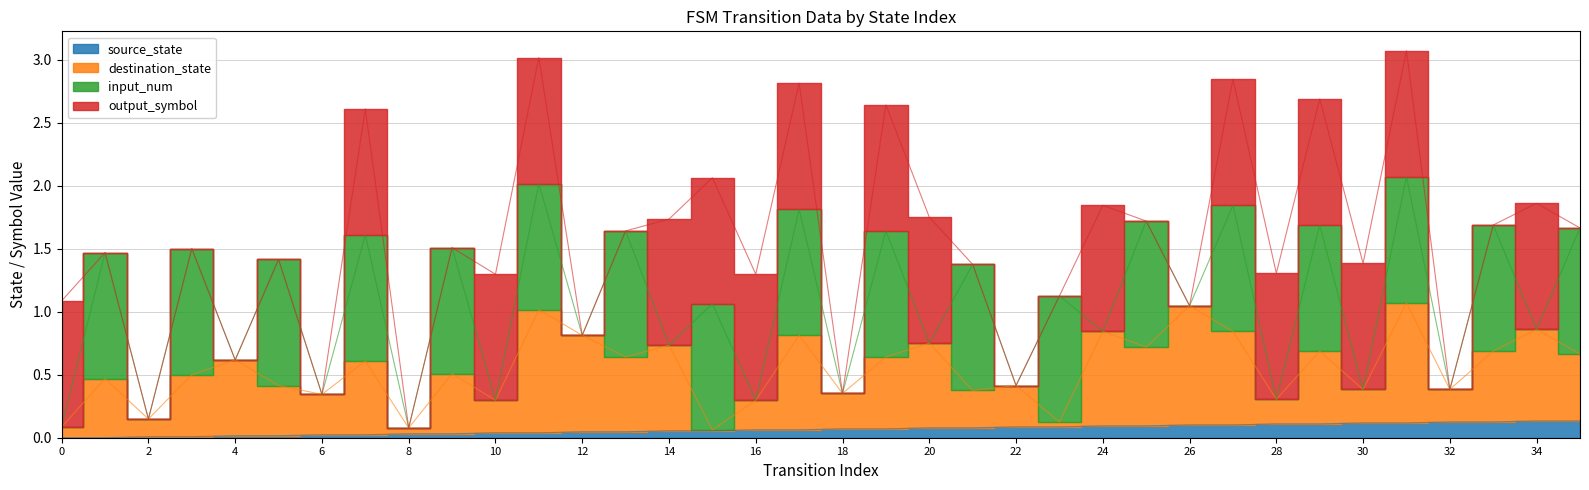

Reading left to right, transcribe all the data shown in this chart.

source_state: 0.0	0.0	0.0	0.0	0.0	0.0	0.0	0.0	0.0	0.0	0.0	0.0	0.0	0.0	0.1	0.1	0.1	0.1	0.1	0.1	0.1	0.1	0.1	0.1	0.1	0.1	0.1	0.1	0.1	0.1	0.1	0.1	0.1	0.1	0.1	0.1
destination_state: 0.1	0.5	0.1	0.5	0.6	0.4	0.3	0.6	0.1	0.5	0.3	1.0	0.8	0.6	0.7	0.1	0.3	0.8	0.4	0.6	0.8	0.4	0.4	0.1	0.8	0.7	1.0	0.8	0.3	0.7	0.4	1.1	0.4	0.7	0.9	0.7